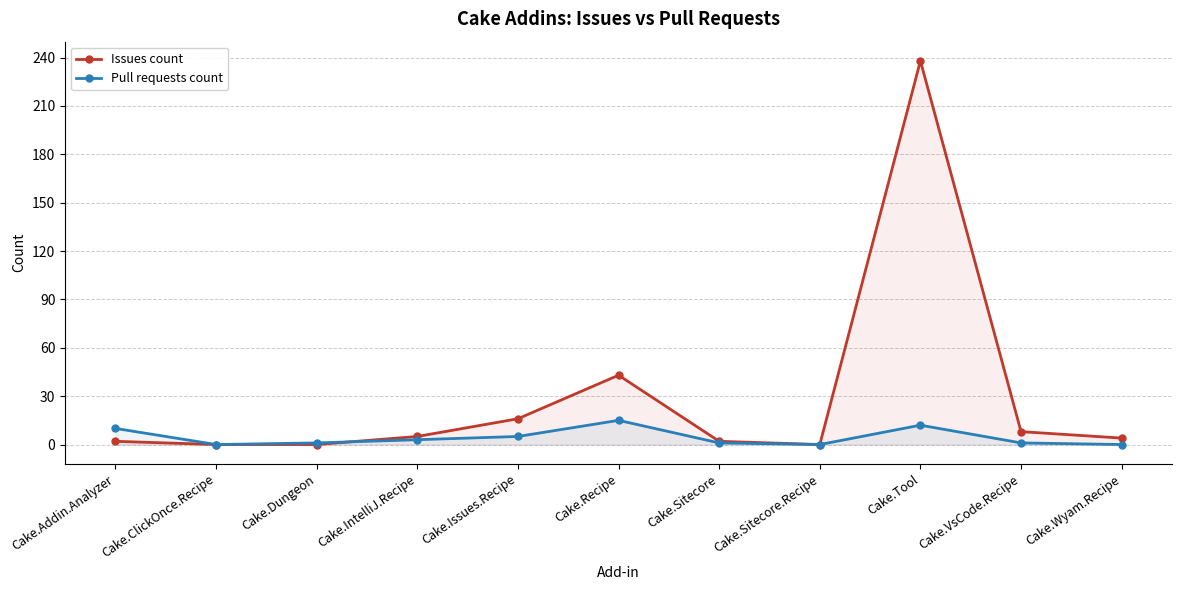

List the series in order of their overall mean, highest first.

Issues count, Pull requests count